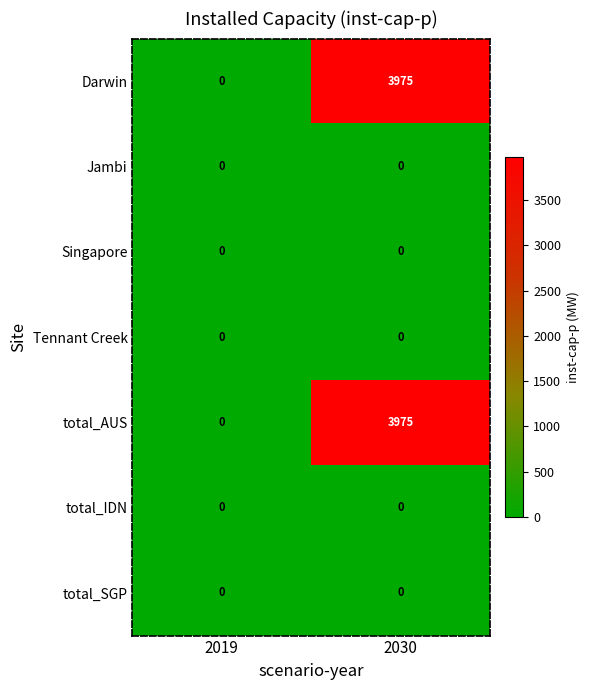

What is the difference between the highest and lowest values at 2030?

3975